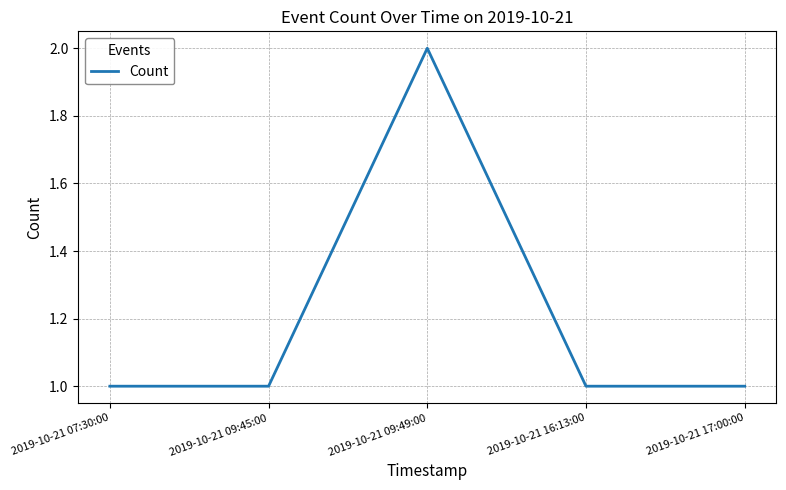

The value at 2019-10-21 09:49:00 is 1. True or false?

False